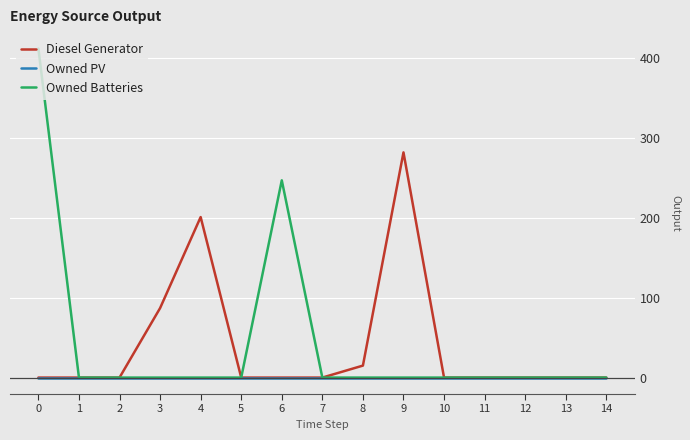

List the series in order of their peak value, highest first.

Owned Batteries, Diesel Generator, Owned PV